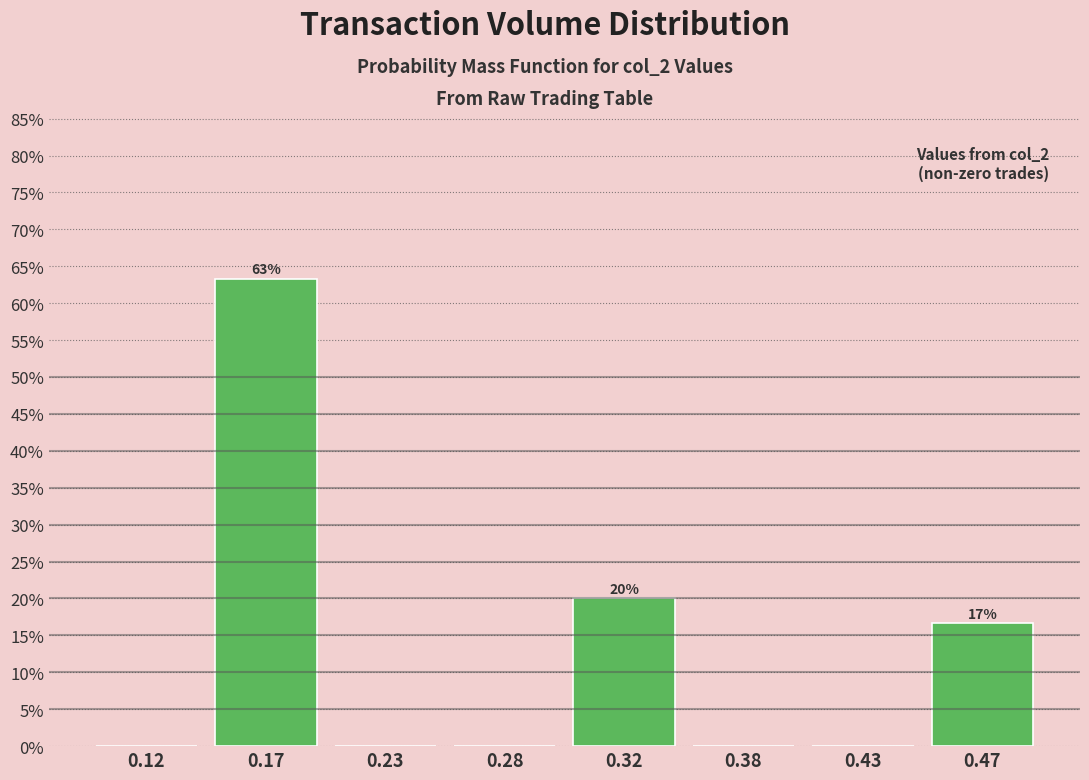

Reading left to right, what are all the values shown in this chart?

0.12=0.0	0.17=63.3	0.23=0.0	0.28=0.0	0.32=20.0	0.38=0.0	0.43=0.0	0.47=16.7